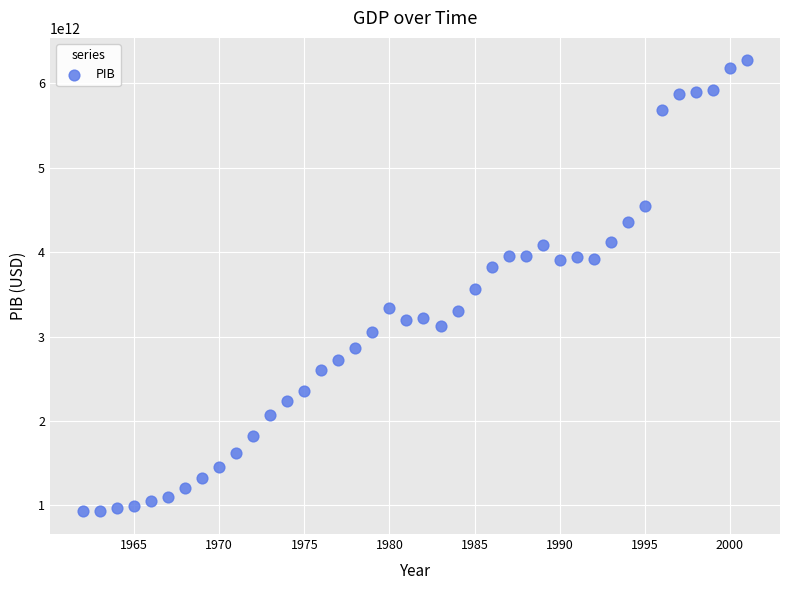

Count the number of points in this scatter plot.

40